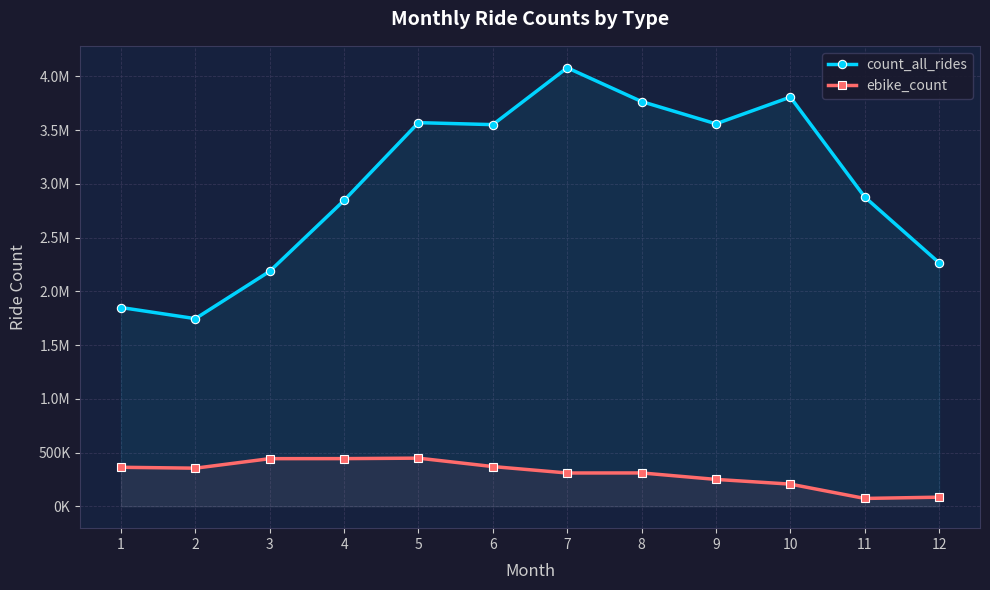

True or false: count_all_rides and ebike_count intersect in this chart.

False